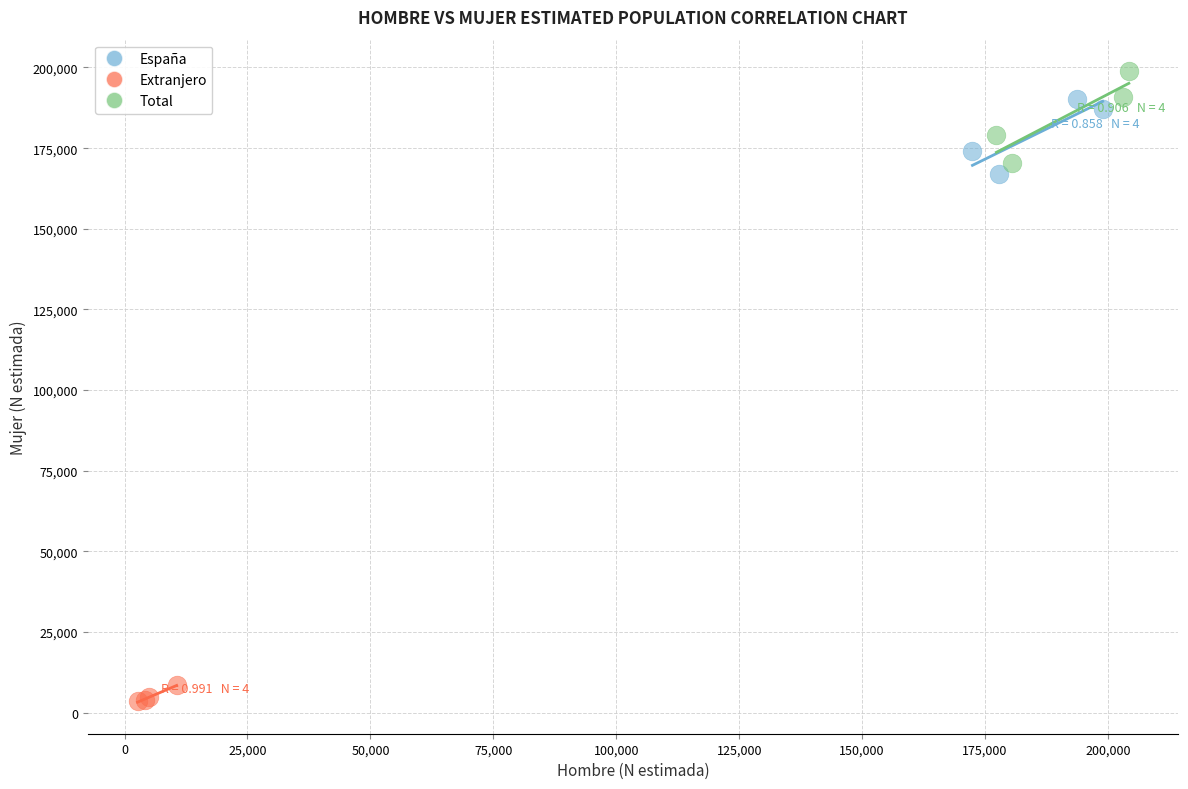

Which series has the widest spread of Y values?

Total